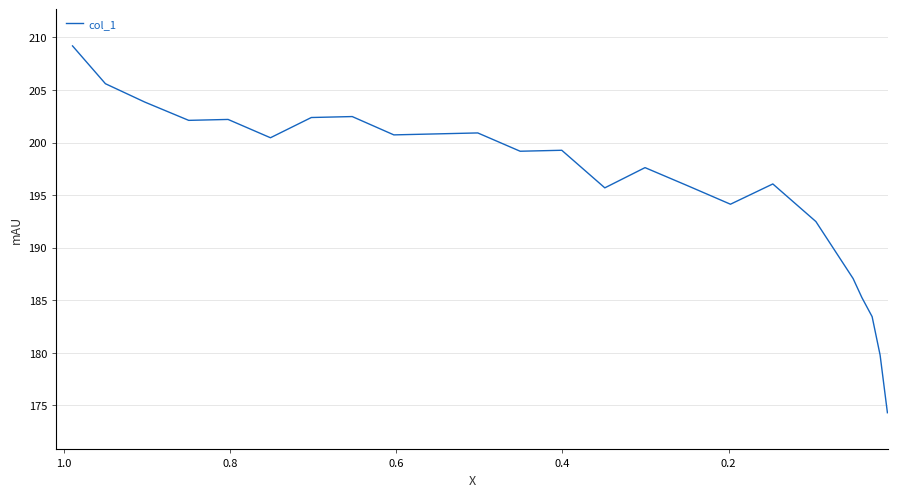

Reading left to right, transcribe all the data shown in this chart.

209.2	205.6	203.8	202.1	202.2	200.5	202.4	202.5	200.7	200.8	200.9	199.2	199.3	195.7	197.6	195.9	194.1	196.1	192.5	187.1	185.2	183.4	179.8	174.3